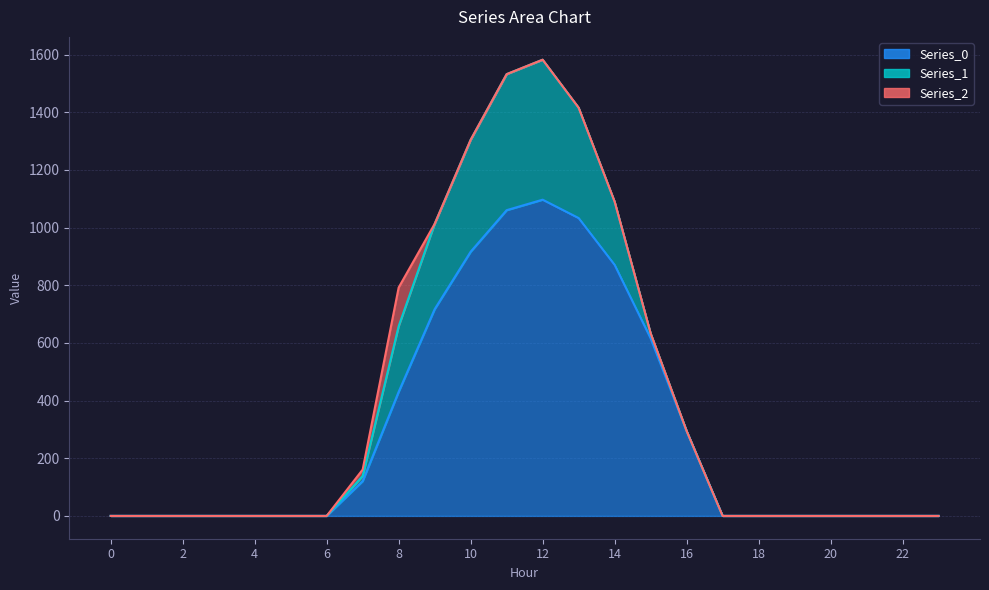

Reading left to right, list all the values displayed in this chart.

Series_0: 0=0.0	1=0.0	2=0.0	3=0.0	4=0.0	5=0.0	6=0.0	7=120.6	8=430.3	9=716.9	10=916.2	11=1060.3	12=1096.7	13=1032.9	14=870.6	15=615.9	16=294.5	17=0.0	18=0.0	19=0.0	20=0.0	21=0.0	22=0.0	23=0.0
Series_1: 0=0.0	1=0.0	2=0.0	3=0.0	4=0.0	5=0.0	6=0.0	7=17.7	8=227.5	9=295.9	10=388.1	11=471.7	12=485.4	13=382.7	14=219.2	15=17.3	16=0.0	17=0.0	18=0.0	19=0.0	20=0.0	21=0.0	22=0.0	23=0.0
Series_2: 0=0.0	1=0.0	2=0.0	3=0.0	4=0.0	5=0.0	6=0.0	7=22.3	8=134.2	9=0.0	10=0.0	11=0.0	12=0.0	13=0.0	14=0.0	15=0.0	16=0.0	17=0.0	18=0.0	19=0.0	20=0.0	21=0.0	22=0.0	23=0.0